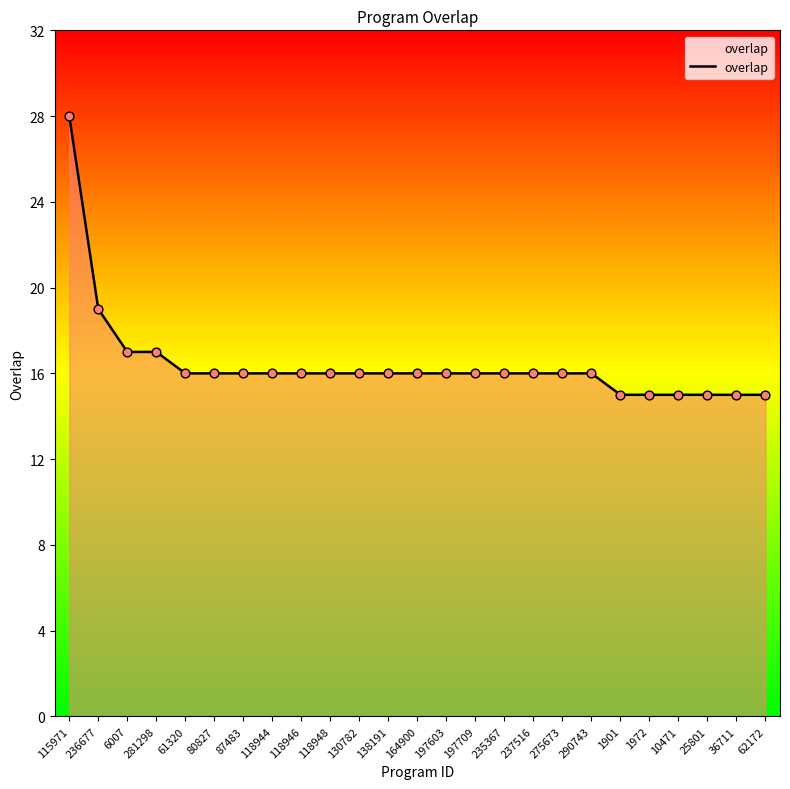

What is the ratio of the value at 25801 to the value at 10471?

1.0